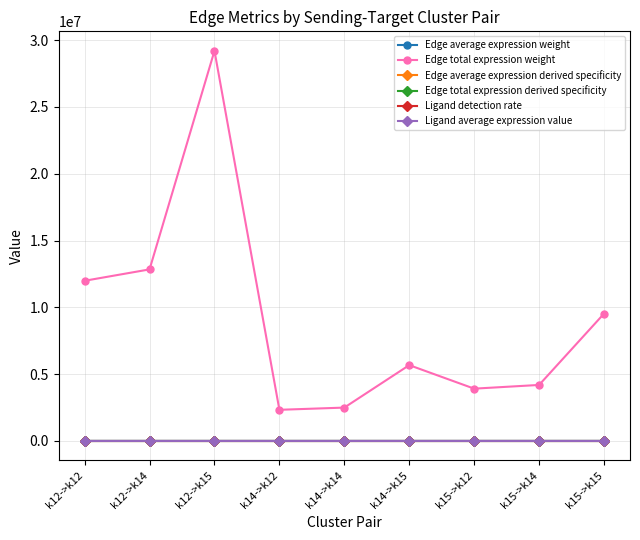

The value of Edge total expression derived specificity at k12->k12 is 0.1. True or false?

True